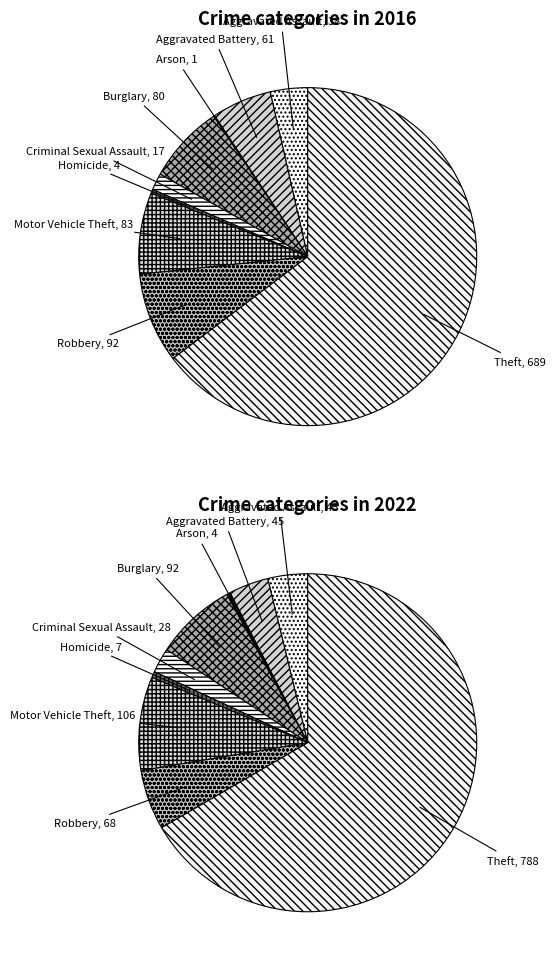

How many slices are in this pie chart?

9